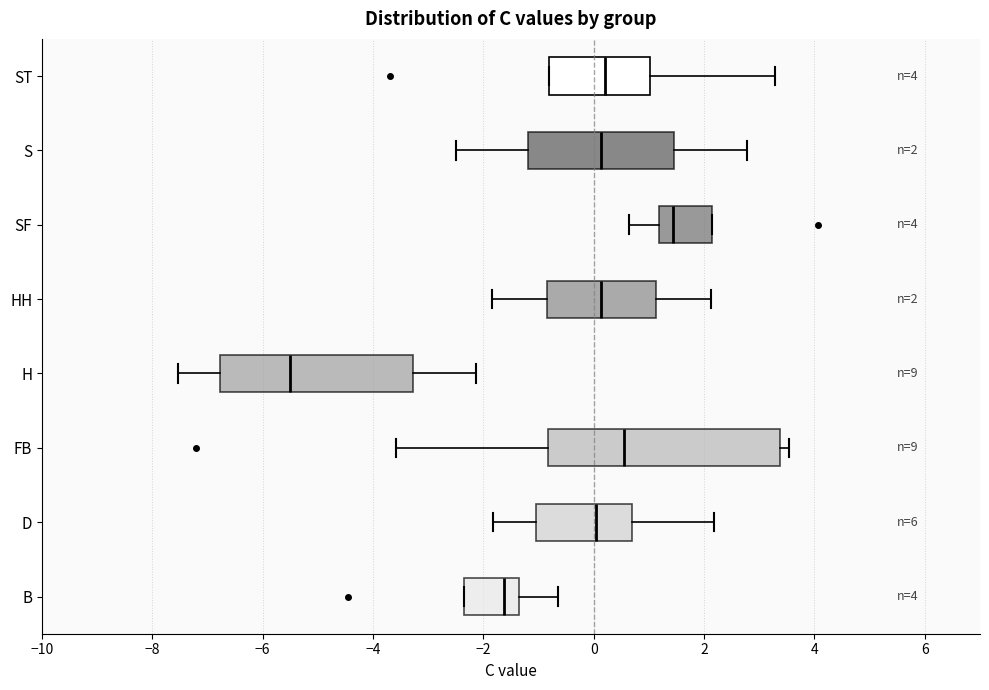

Which box has the furthest to the right median line?

SF